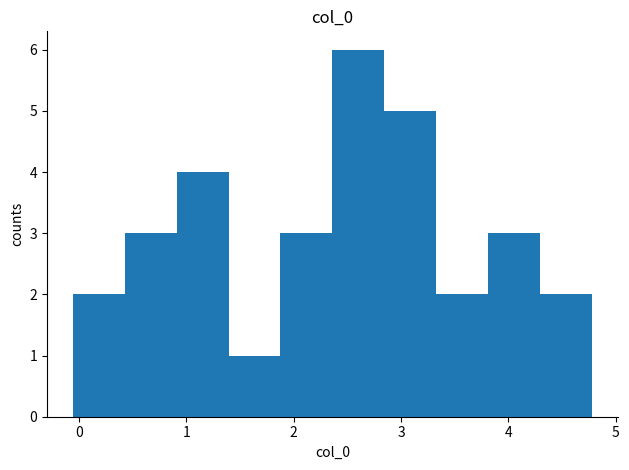

Reading left to right, transcribe this chart: for each bar, give the range it covers on the x-axis and its height. Neither the bar edges nor the heights are printed on the chart, so give them approximately, as read against the axes.

-0.1 to 0.4: 2
0.4 to 0.9: 3
0.9 to 1.4: 4
1.4 to 1.9: 1
1.9 to 2.4: 3
2.4 to 2.8: 6
2.8 to 3.3: 5
3.3 to 3.8: 2
3.8 to 4.3: 3
4.3 to 4.8: 2